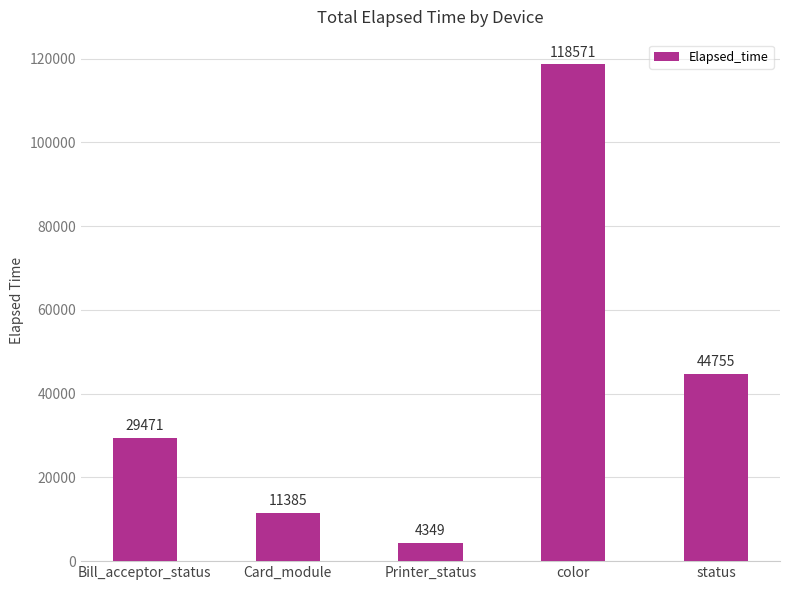

Reading right to left, transcribe all the data shown in this chart.

status=44755	color=118571	Printer_status=4349	Card_module=11385	Bill_acceptor_status=29471